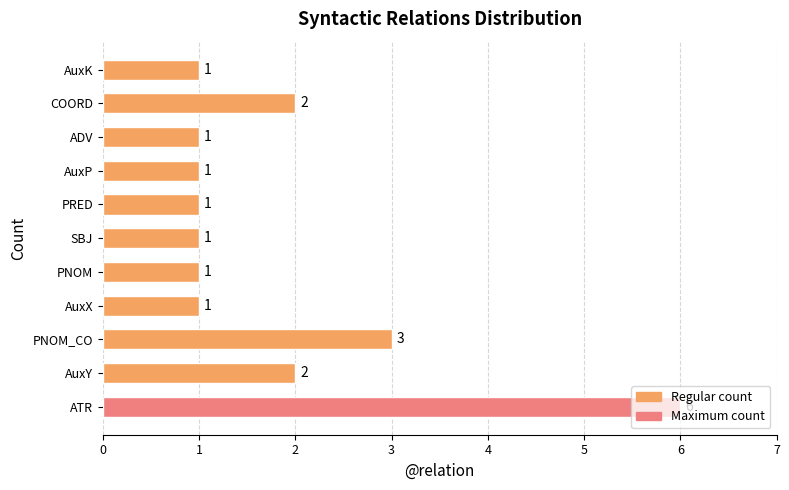

The chart shows a value of 1 at AuxX. True or false?

True